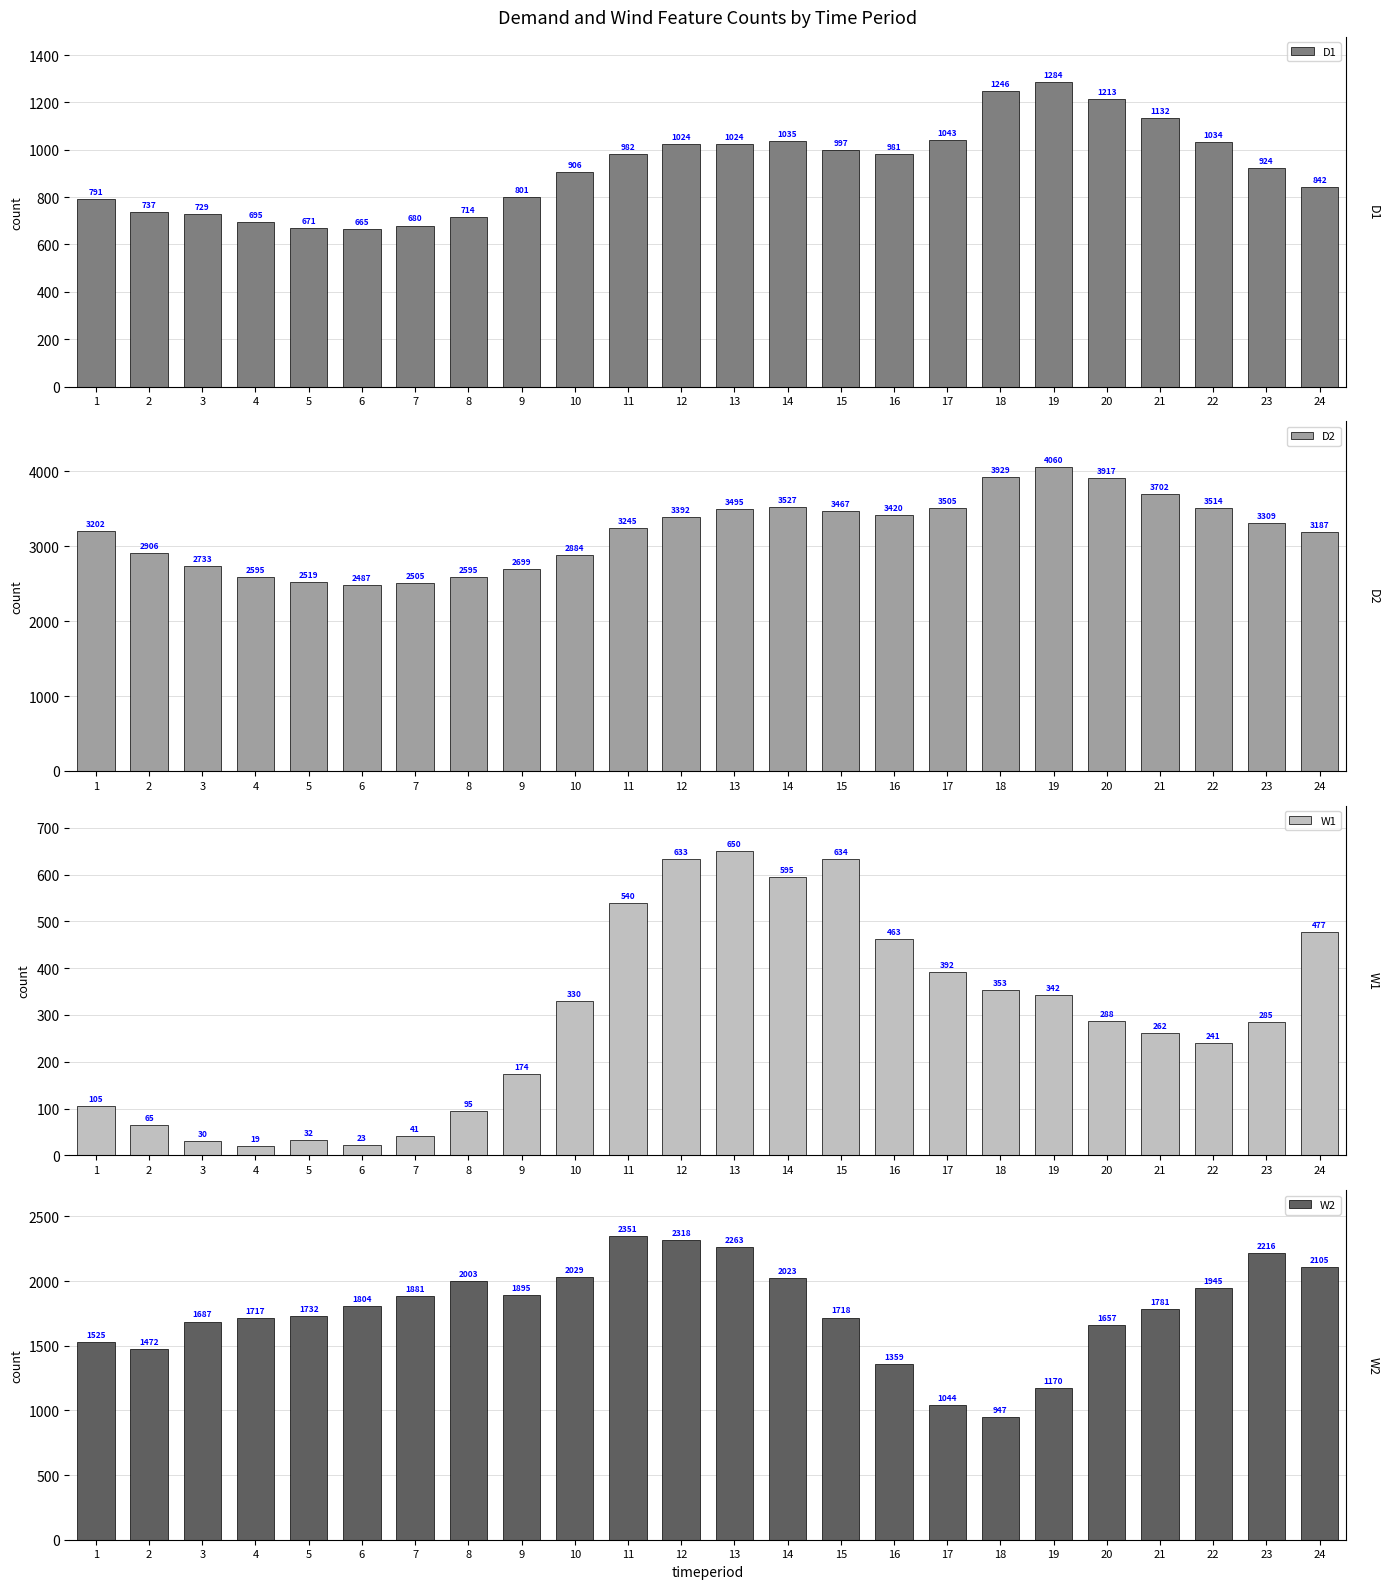

What is the average value of the W1 series?

295